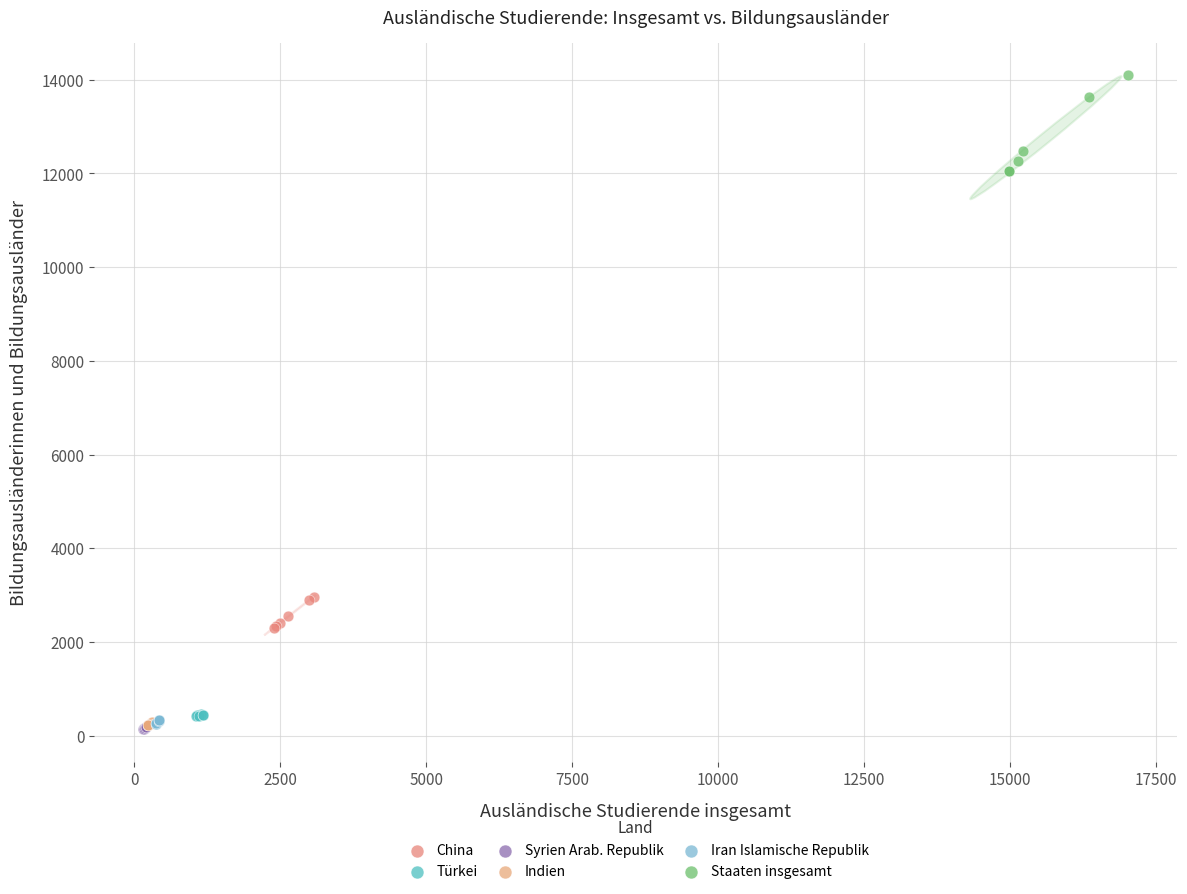

Which series has the largest Y range (max minus min)?

Staaten insgesamt